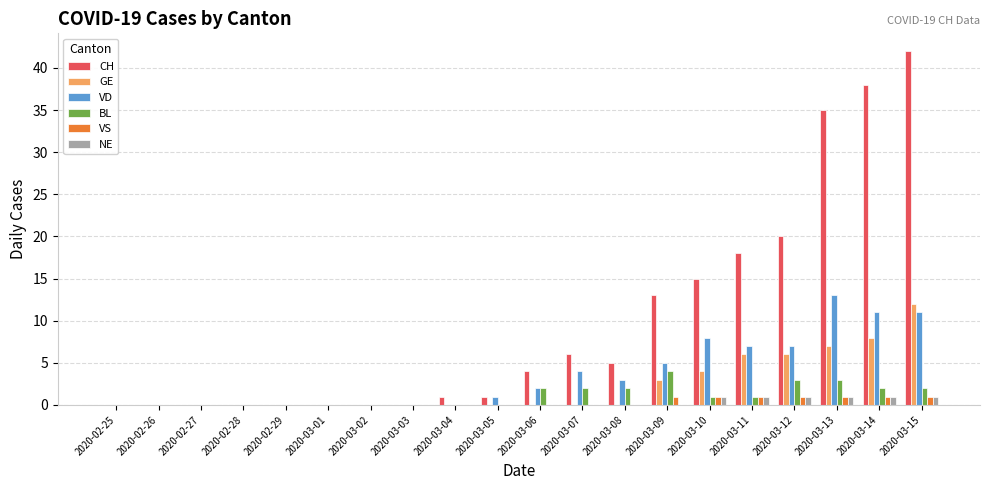

What is the sum of all VS values?

7